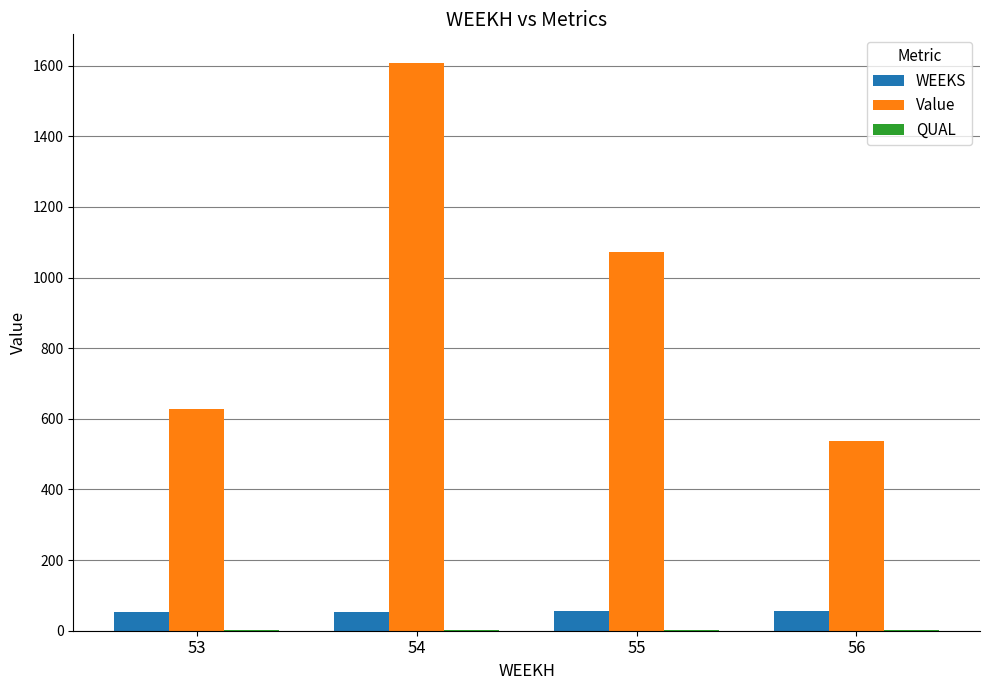

At which category does the chart reach its peak across all series?

54